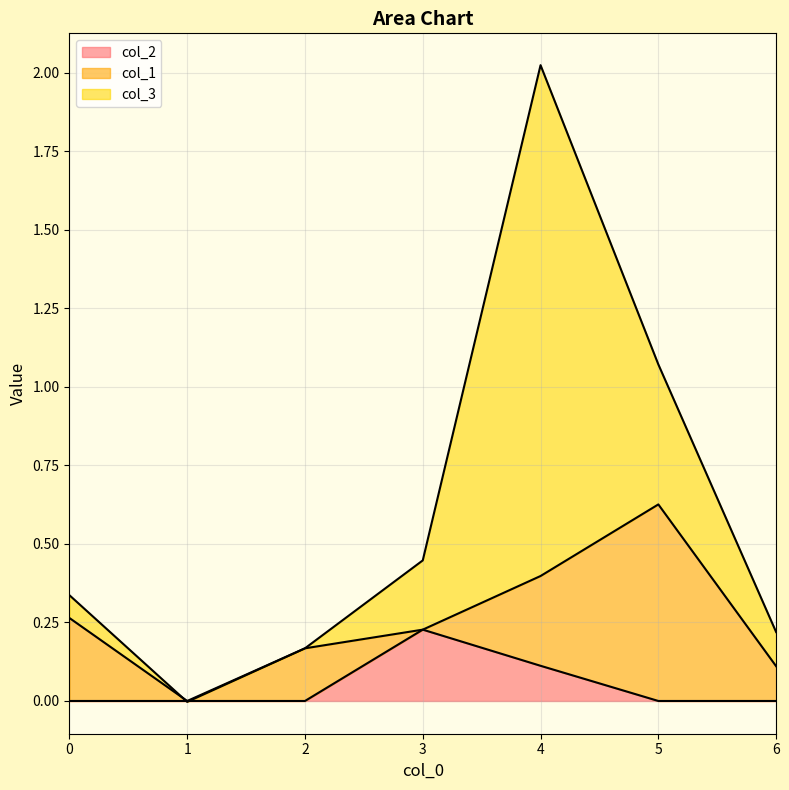

At how many categories does at least one series exceed 1?

1